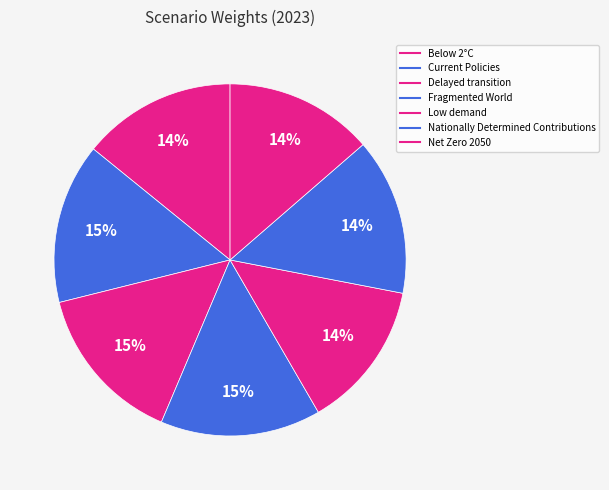

How many slices are in this pie chart?

7